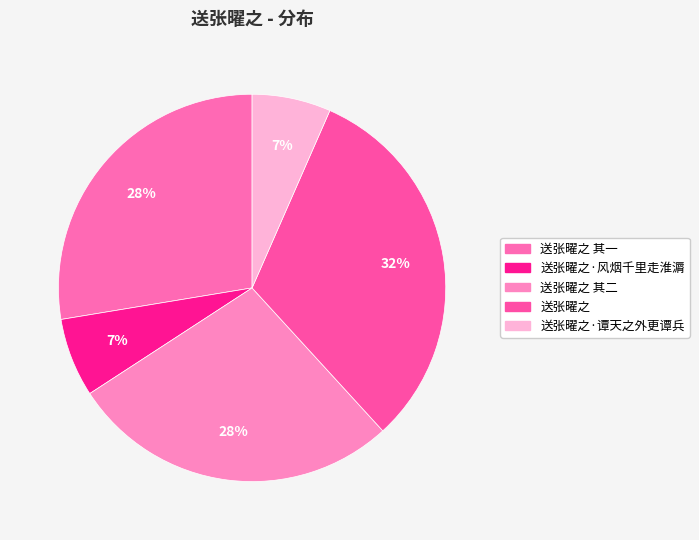

Which slice is the smallest?

送张曜之·谭天之外更谭兵